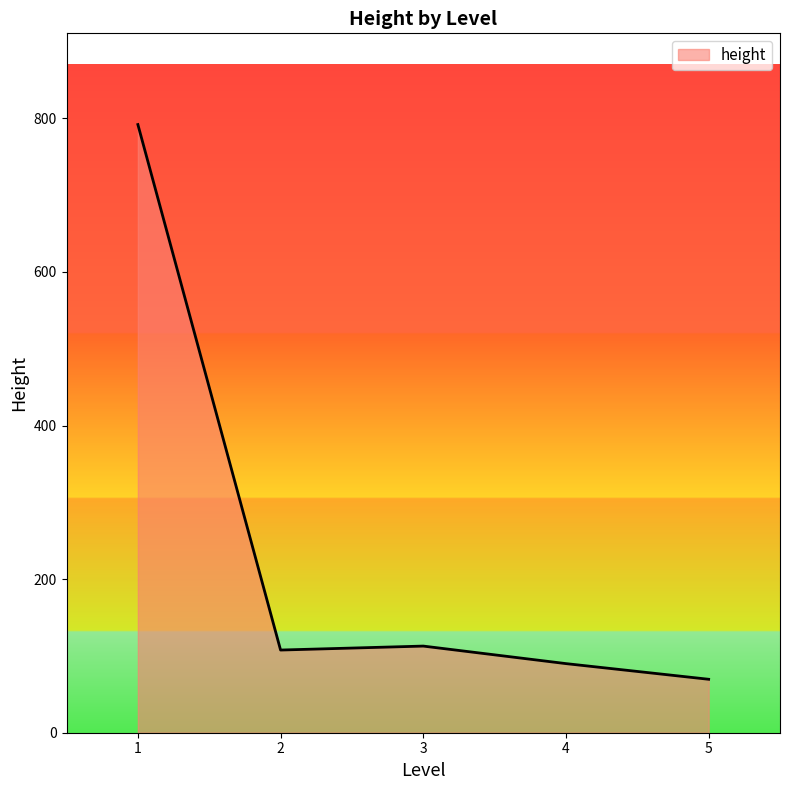

Does the chart display data point markers on the line(s)?

No